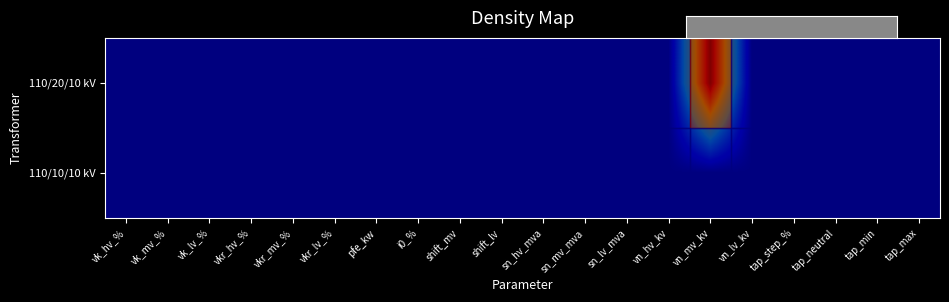

Rank the series by their maximum value, from highest to lowest.

110/20/10 kV, 110/10/10 kV